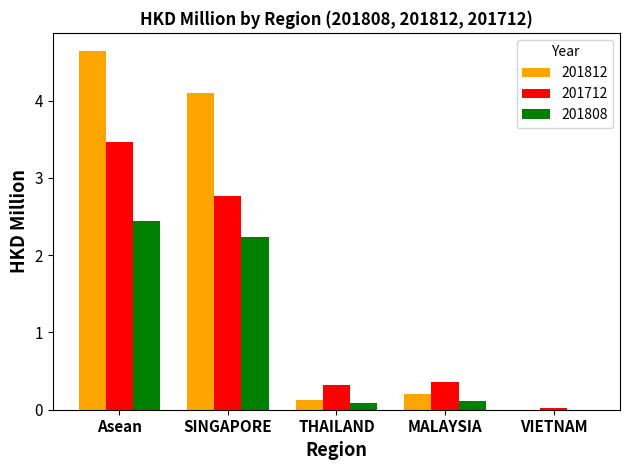

Count the number of data series in this chart.

3